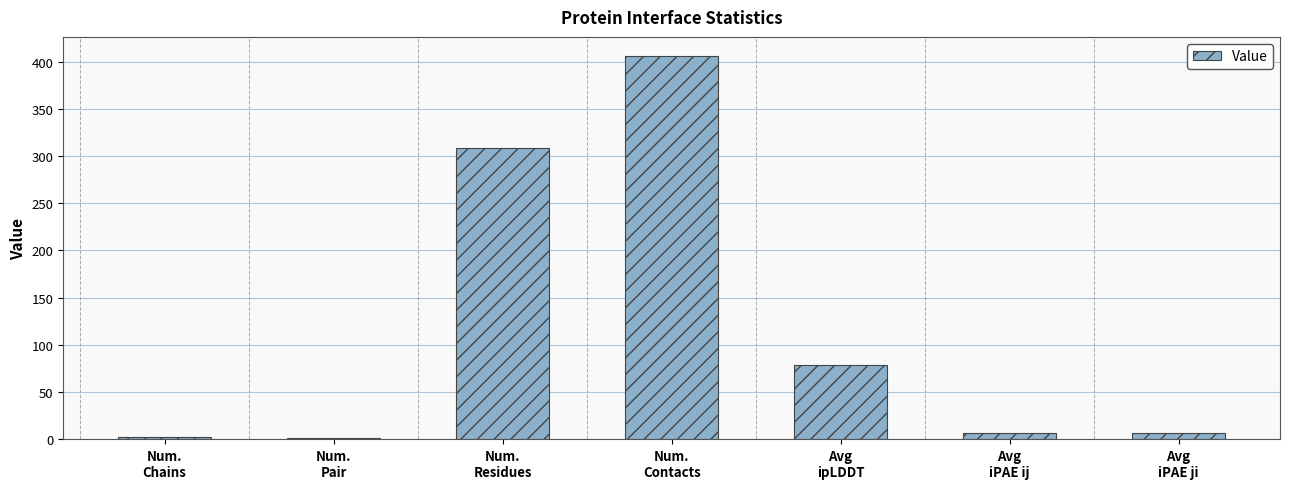

What is the difference between the values at Num.
Contacts and Num.
Chains?

404.0